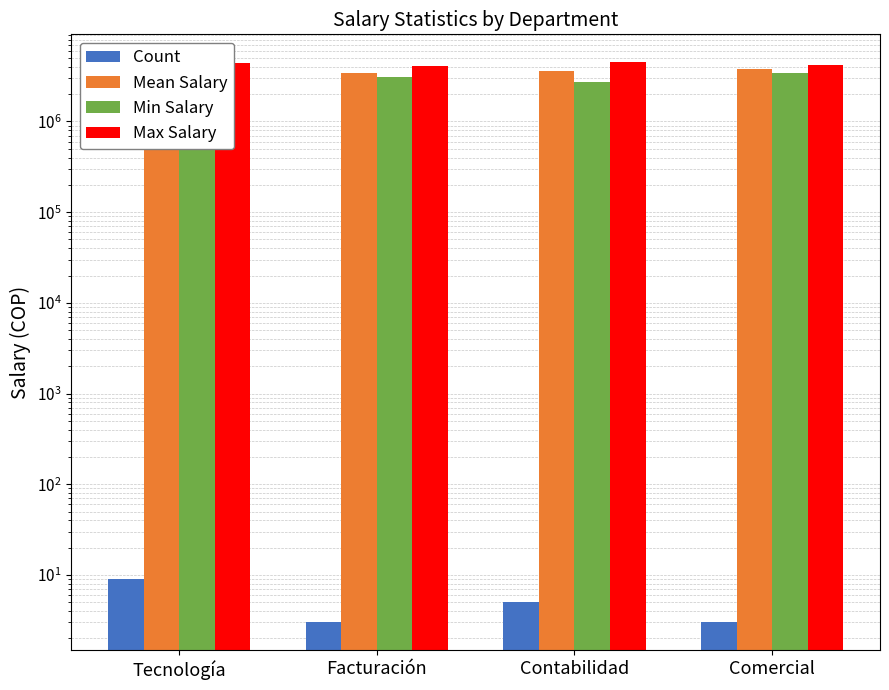

What is the label of the 3rd bar from the right?

Facturación